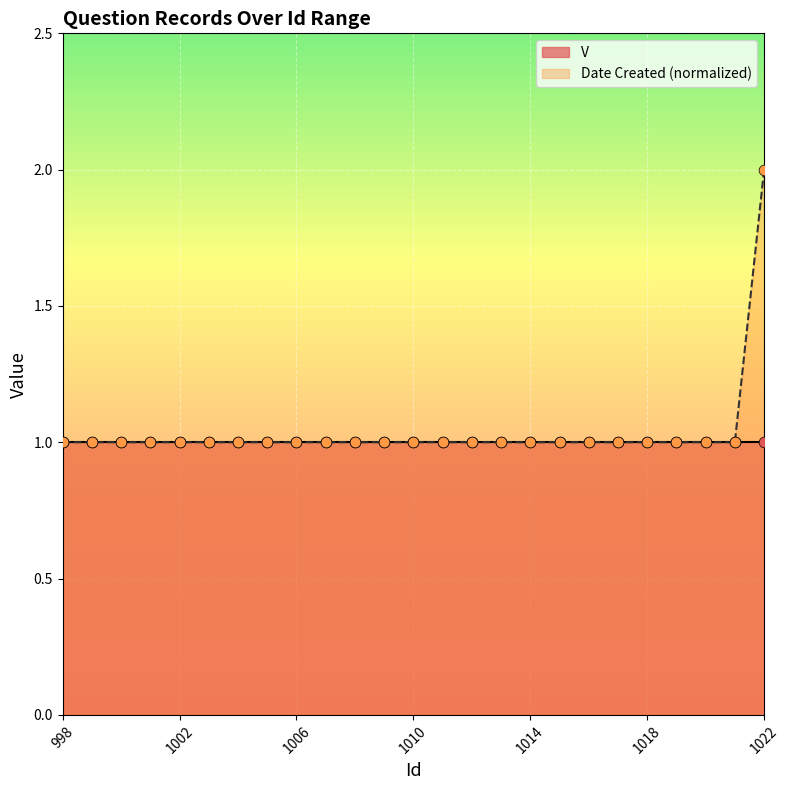

Which has a higher value, 999 or 1009?

999